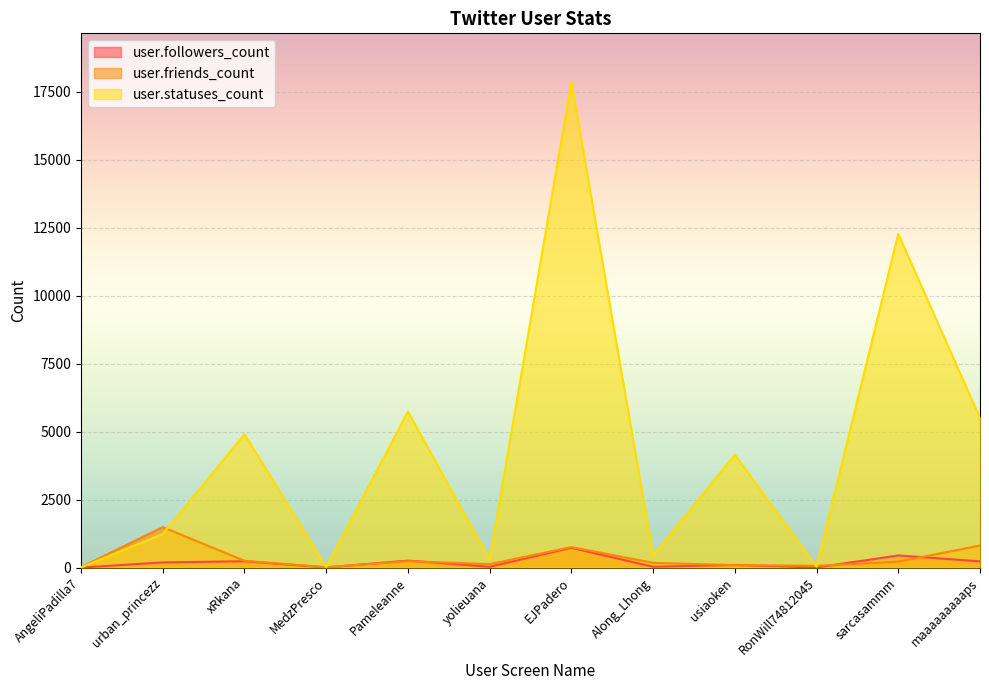

True or false: user.friends_count and user.followers_count intersect in this chart.

True